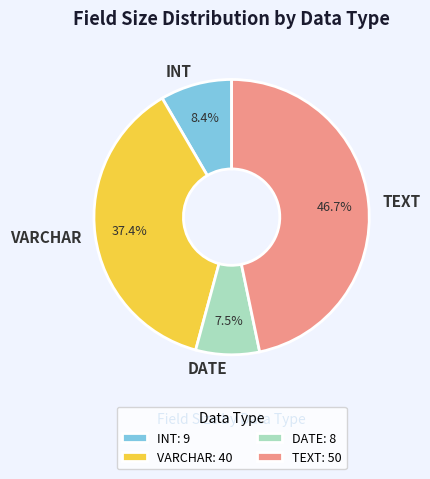

Is TEXT the majority of the pie?

No